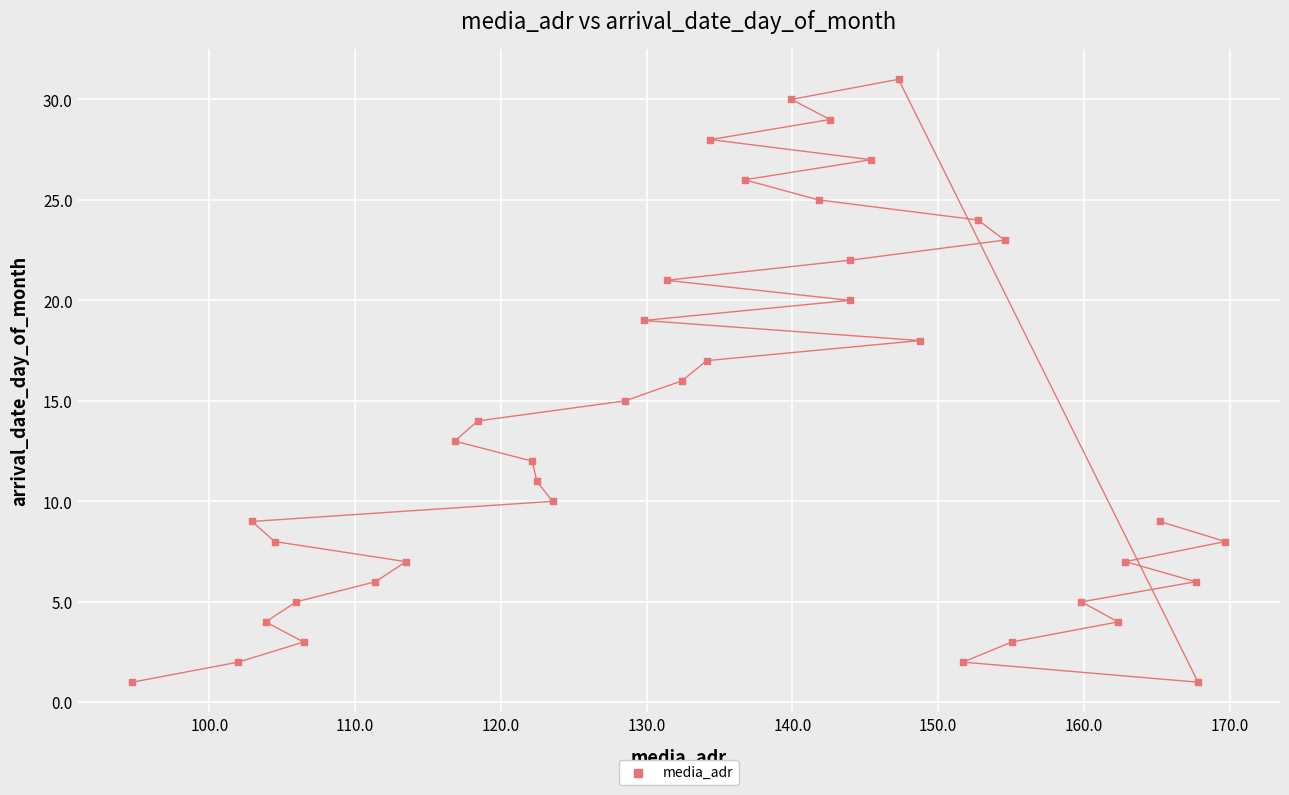

What is the range of Y values (max minus min)?

30